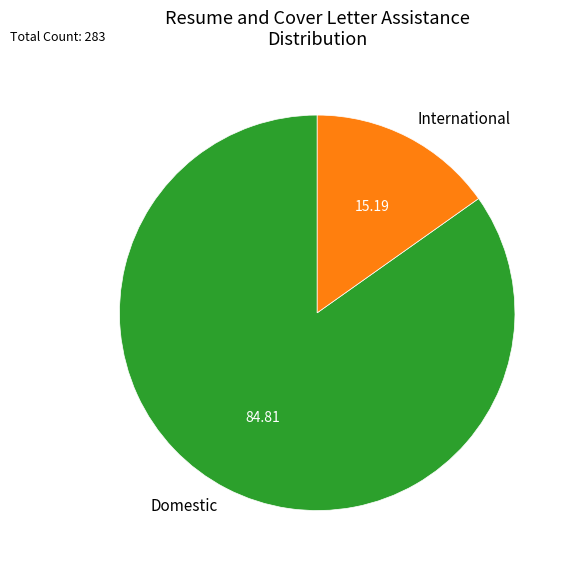

Which slice represents more than half of the pie?

Domestic